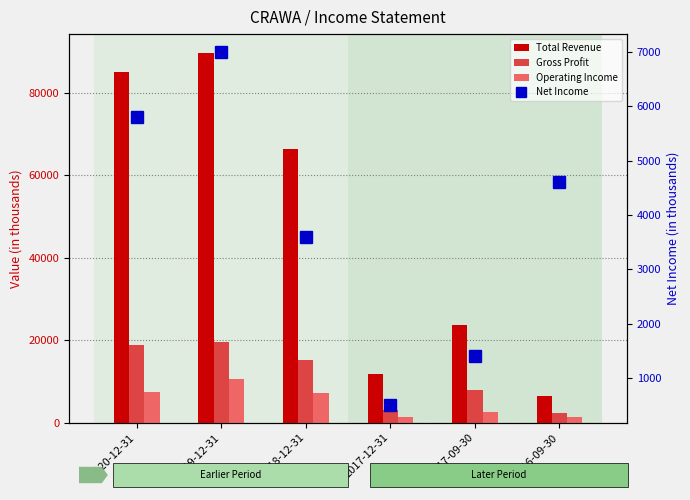

What is the value of the Net Income bar at the 1st from the left?

5800